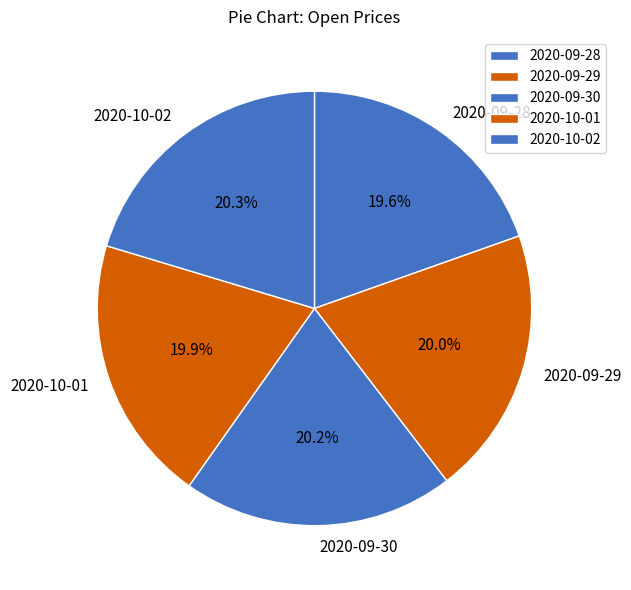

Approximately how many times larger is the value at 2020-09-29 compared to 2020-09-30?

1.0